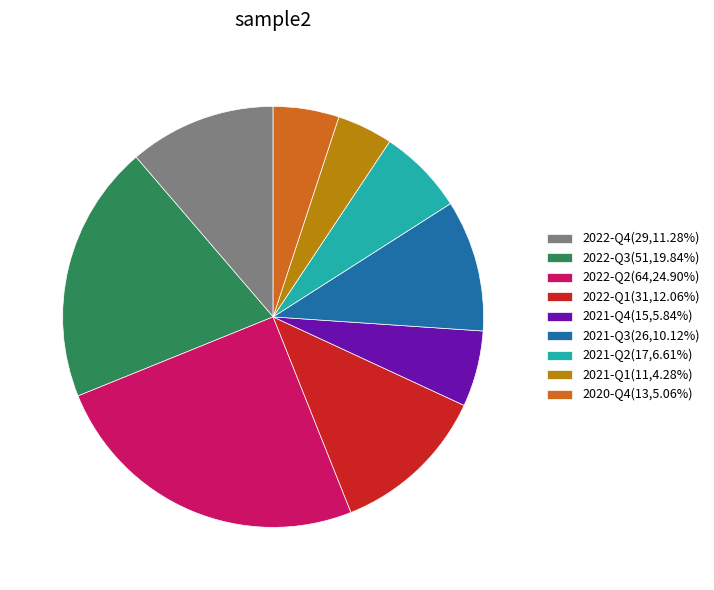

Is it true that 2022-Q1 is 12% of the pie?

True